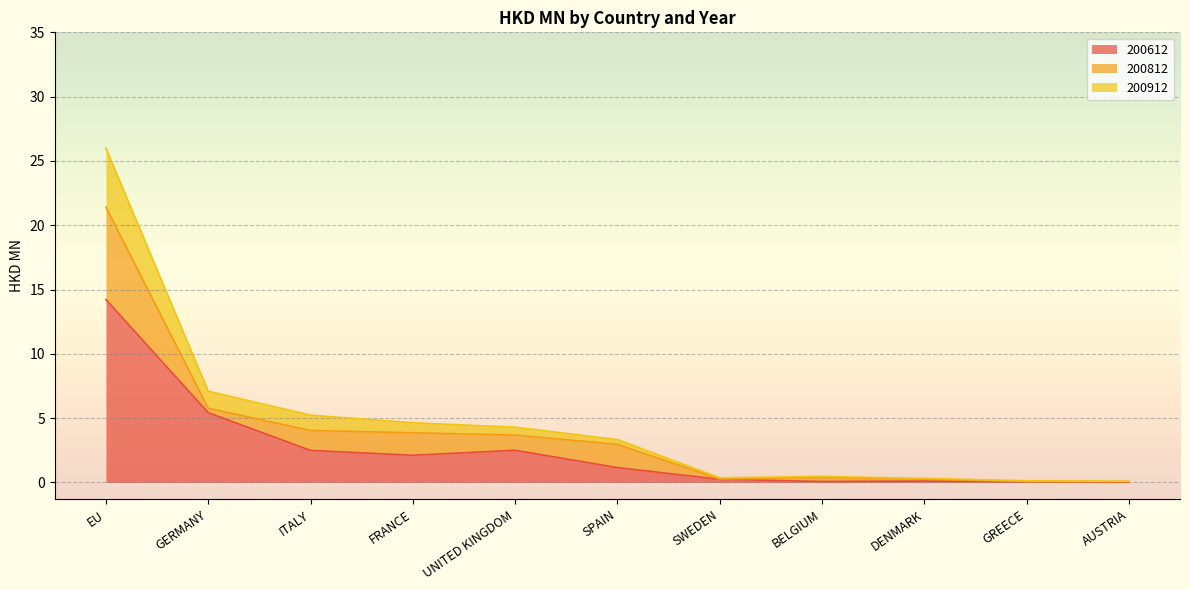

At which category is the sum across all series the highest?

EU